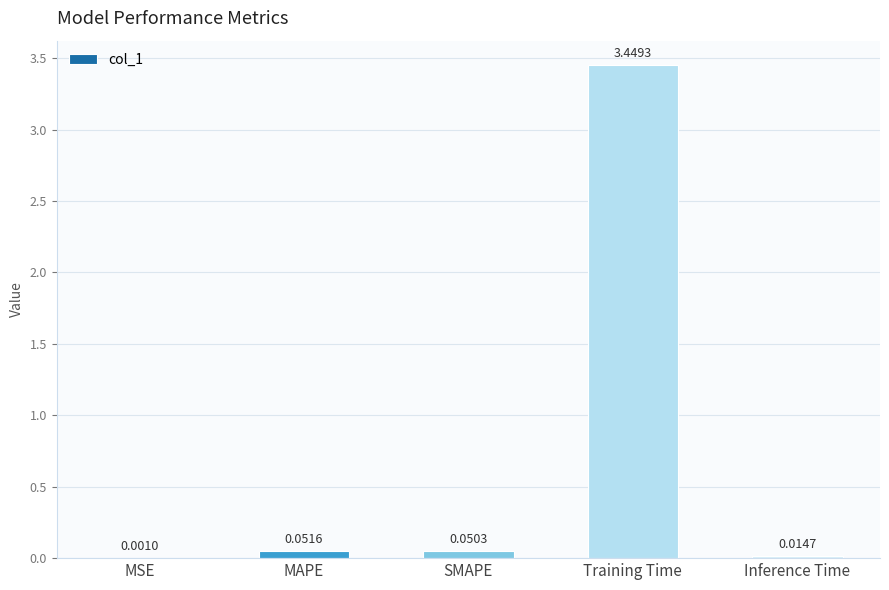

Which category has the highest value across all series?

Training Time